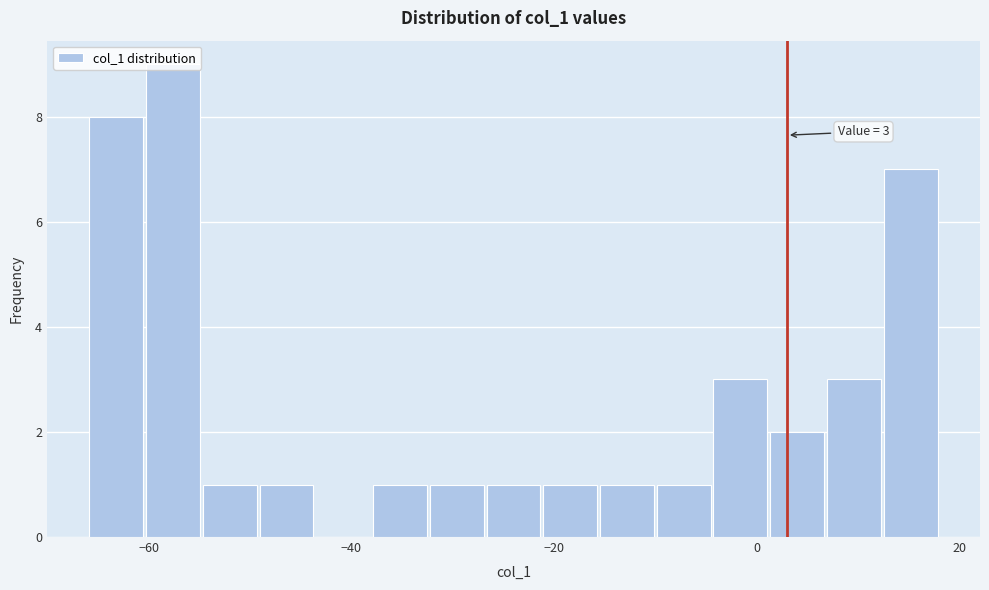

Read against the x-axis, roughly where is the centre of the tallest bar?

-58